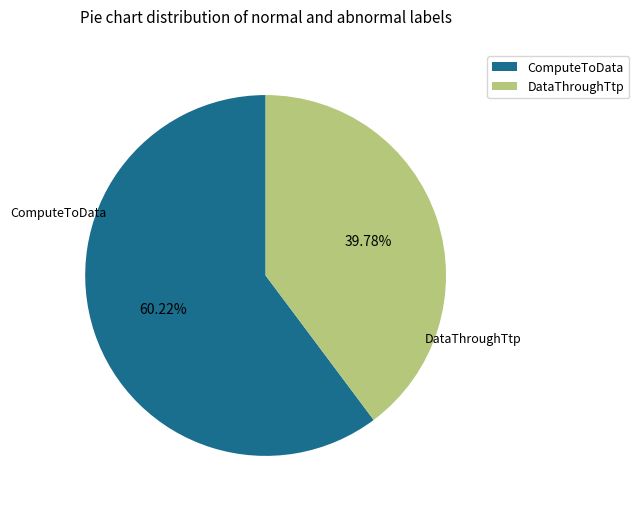

Is there a majority slice in this chart?

Yes